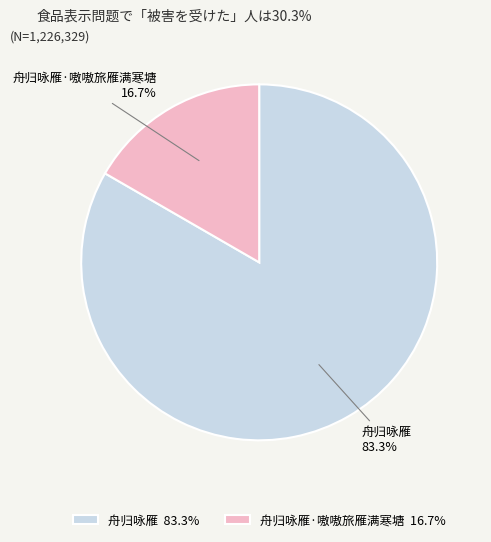

Which slice is the smallest?

舟归咏雁·嗷嗷旅雁满寒塘 16.7%